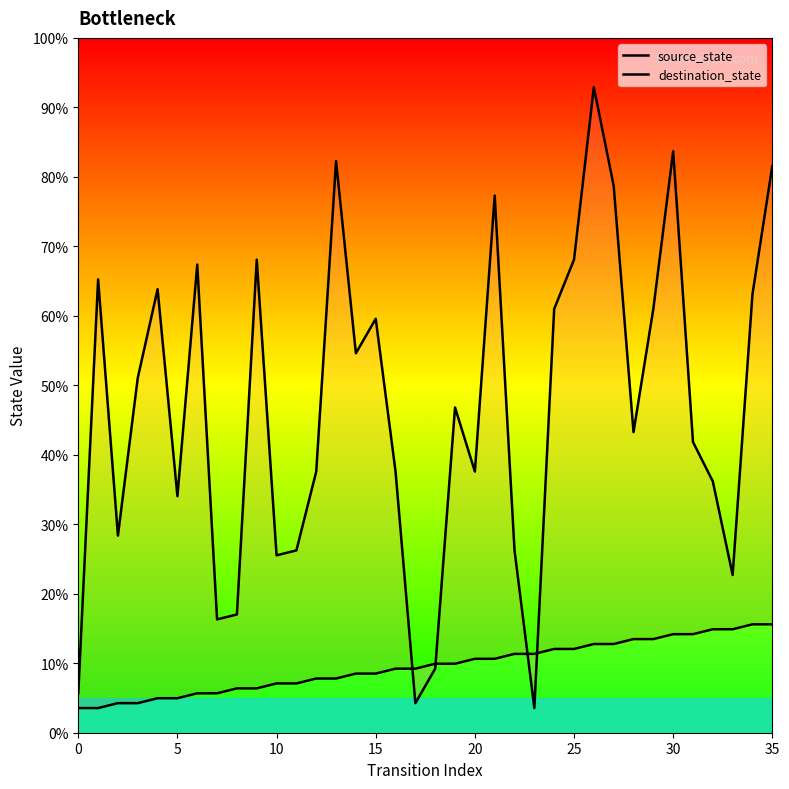

What is the label of the 5th point from the right?

31